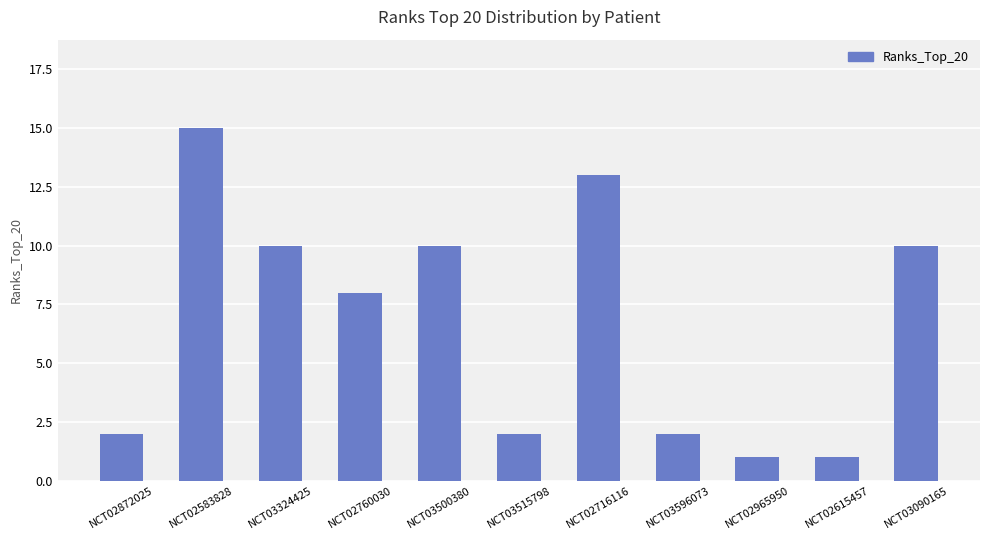

Between NCT02872025 and NCT02583828, which is larger?

NCT02583828